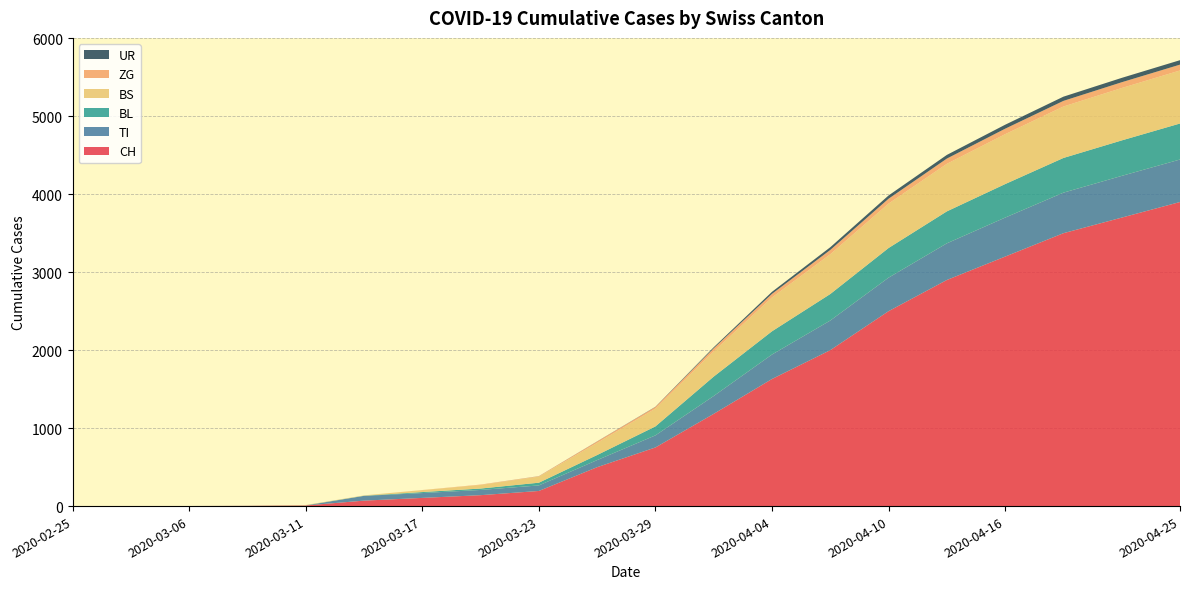

Reading right to left, extract all data points from this chart.

CH: 2020-04-25=3900	2020-04-22=3700	2020-04-19=3500	2020-04-16=3200	2020-04-13=2900	2020-04-10=2500	2020-04-07=2000	2020-04-04=1630	2020-04-01=1183	2020-03-29=752	2020-03-26=499	2020-03-23=194	2020-03-20=140	2020-03-17=105	2020-03-14=70	2020-03-11=8	2020-03-09=3	2020-03-06=1	2020-03-01=0	2020-02-25=0
TI: 2020-04-25=545	2020-04-22=535	2020-04-19=520	2020-04-16=500	2020-04-13=470	2020-04-10=430	2020-04-07=380	2020-04-04=314	2020-04-01=229	2020-03-29=155	2020-03-26=91	2020-03-23=71	2020-03-20=67	2020-03-17=62	2020-03-14=61	2020-03-11=0	2020-03-09=0	2020-03-06=0	2020-03-01=0	2020-02-25=0
BL: 2020-04-25=462	2020-04-22=455	2020-04-19=445	2020-04-16=430	2020-04-13=410	2020-04-10=380	2020-04-07=340	2020-04-04=298	2020-04-01=249	2020-03-29=115	2020-03-26=65	2020-03-23=35	2020-03-20=18	2020-03-17=13	2020-03-14=2	2020-03-11=2	2020-03-09=1	2020-03-06=0	2020-03-01=0	2020-02-25=0
BS: 2020-04-25=680	2020-04-22=672	2020-04-19=660	2020-04-16=640	2020-04-13=610	2020-04-10=570	2020-04-07=510	2020-04-04=434	2020-04-01=323	2020-03-29=228	2020-03-26=155	2020-03-23=78	2020-03-20=46	2020-03-17=25	2020-03-14=4	2020-03-11=4	2020-03-09=0	2020-03-06=0	2020-03-01=0	2020-02-25=0
ZG: 2020-04-25=75	2020-04-22=74	2020-04-19=72	2020-04-16=70	2020-04-13=67	2020-04-10=62	2020-04-07=55	2020-04-04=46	2020-04-01=40	2020-03-29=21	2020-03-26=18	2020-03-23=5	2020-03-20=5	2020-03-17=1	2020-03-14=0	2020-03-11=0	2020-03-09=0	2020-03-06=0	2020-03-01=0	2020-02-25=0
UR: 2020-04-25=57	2020-04-22=56	2020-04-19=54	2020-04-16=51	2020-04-13=47	2020-04-10=42	2020-04-07=35	2020-04-04=26	2020-04-01=13	2020-03-29=3	2020-03-26=2	2020-03-23=1	2020-03-20=0	2020-03-17=0	2020-03-14=0	2020-03-11=0	2020-03-09=0	2020-03-06=0	2020-03-01=0	2020-02-25=0